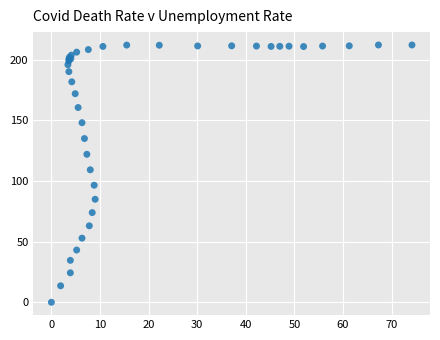

What Y value in the scatter plot is closest to 106?

109.3